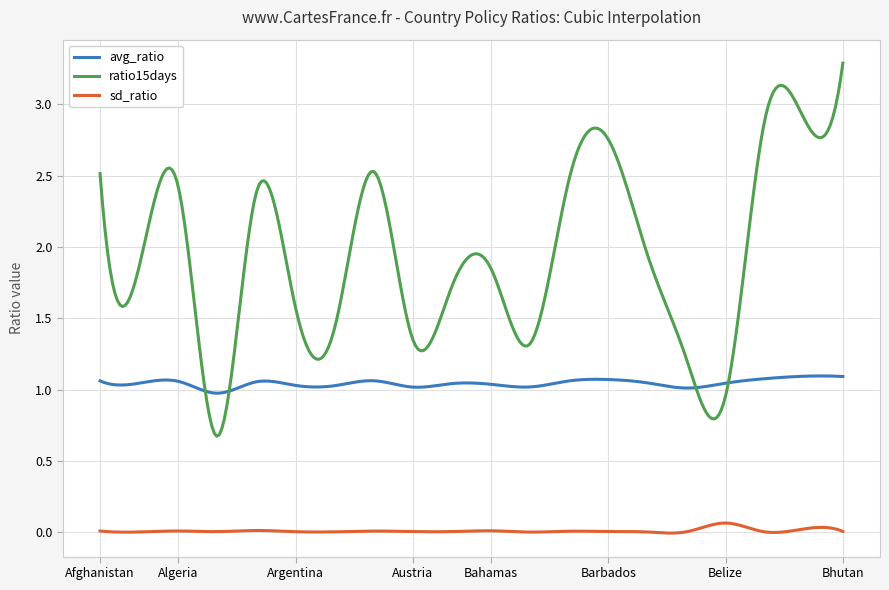

True or false: sd_ratio and ratio15days intersect in this chart.

False